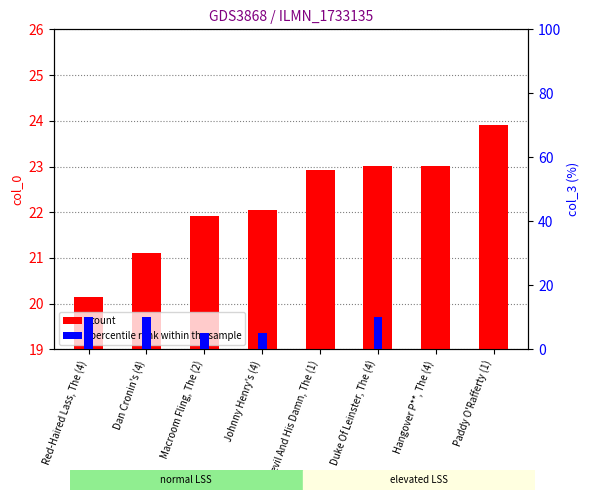

List the series in order of their overall mean, lowest first.

percentile rank within the sample, count